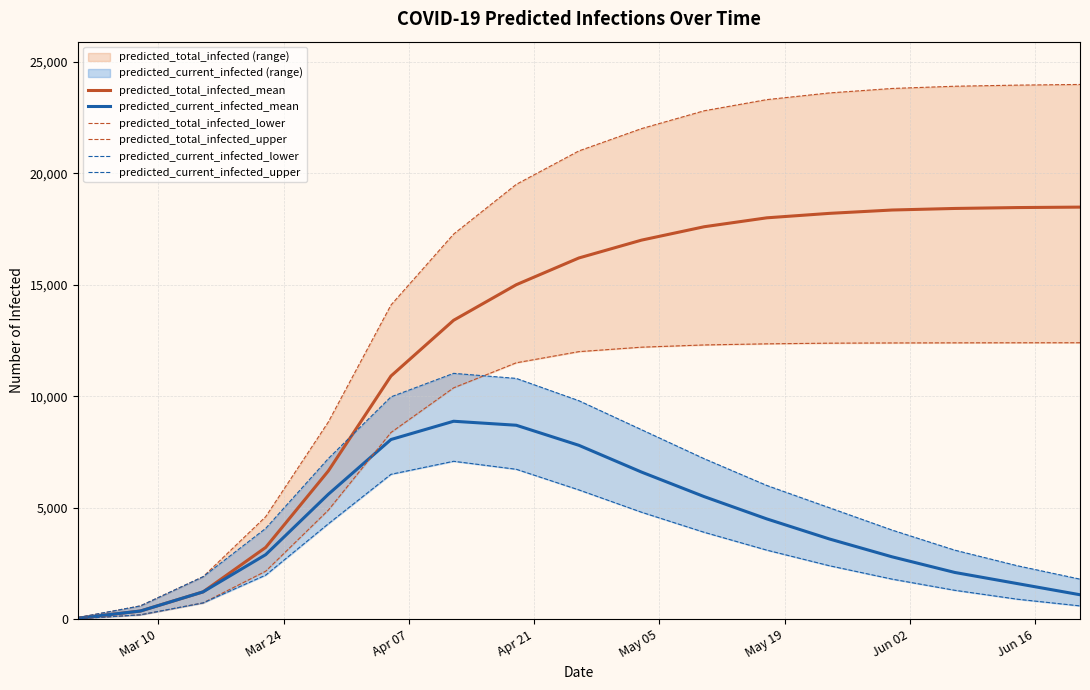

What is the highest value of the predicted_current_infected_mean series?

8879